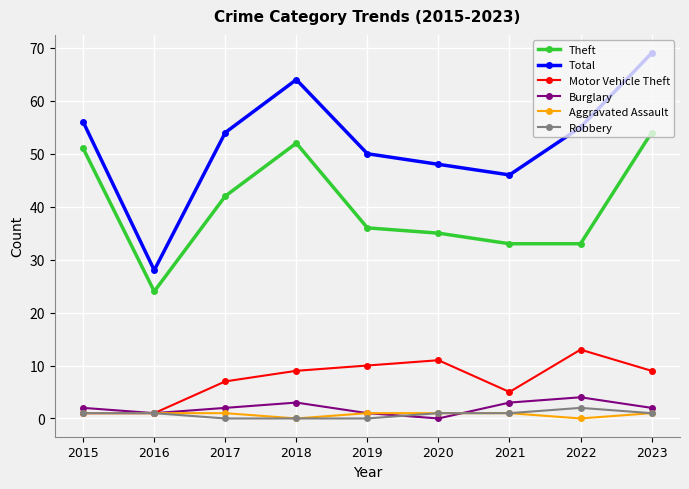

List the series in order of their peak value, lowest first.

Aggravated Assault, Robbery, Burglary, Motor Vehicle Theft, Theft, Total